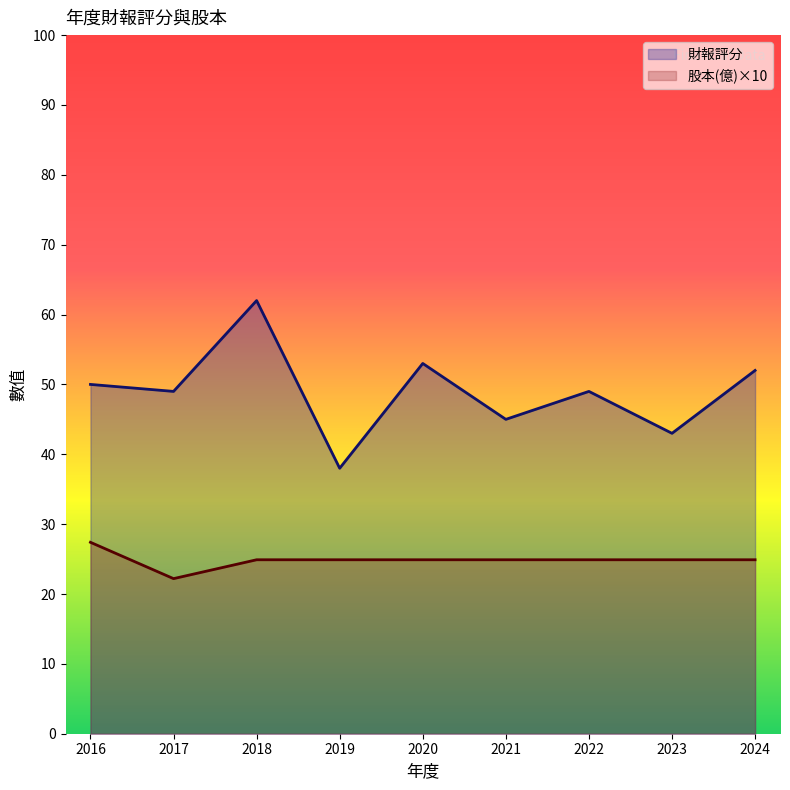

What is the value of the 股本(億) point at the 6th from the left?

24.9